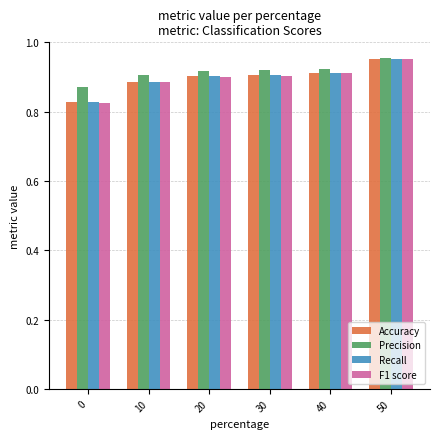

How many bars are there in each group?

4